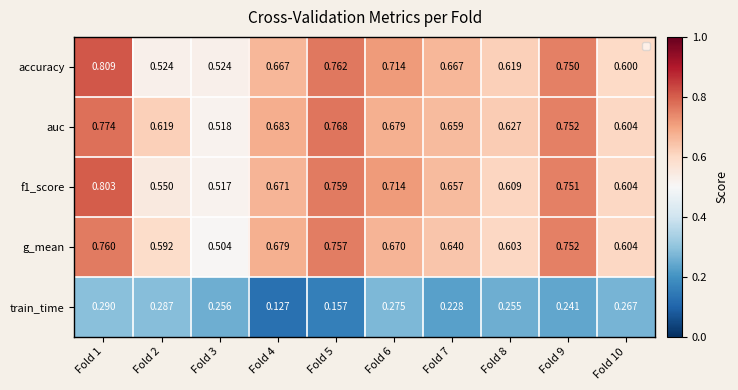

Is the value of accuracy at Fold 2 greater than the value of auc at Fold 2?

No